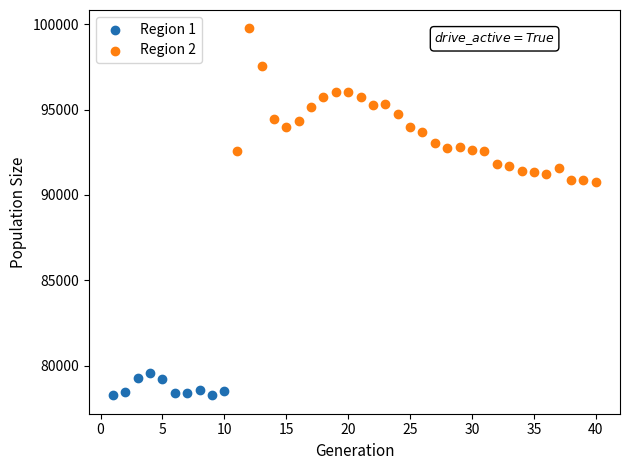

Which series has the largest Y range (max minus min)?

Region 2